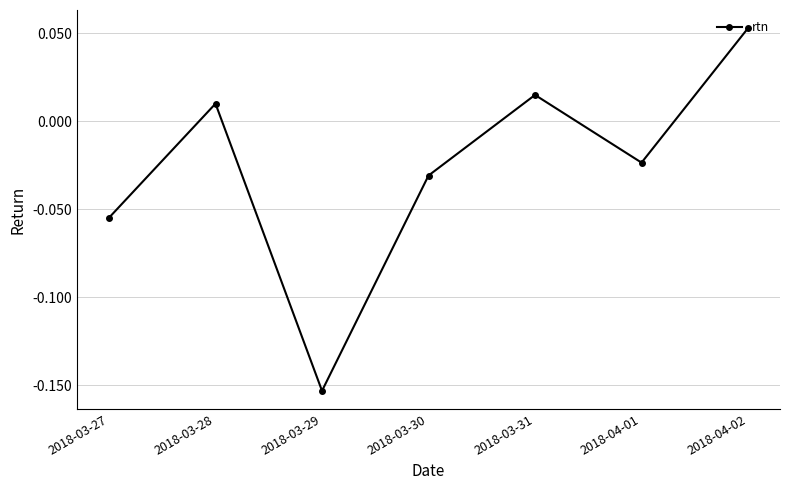

How many interior local peaks (higher than both neighbors) does the data have?

2